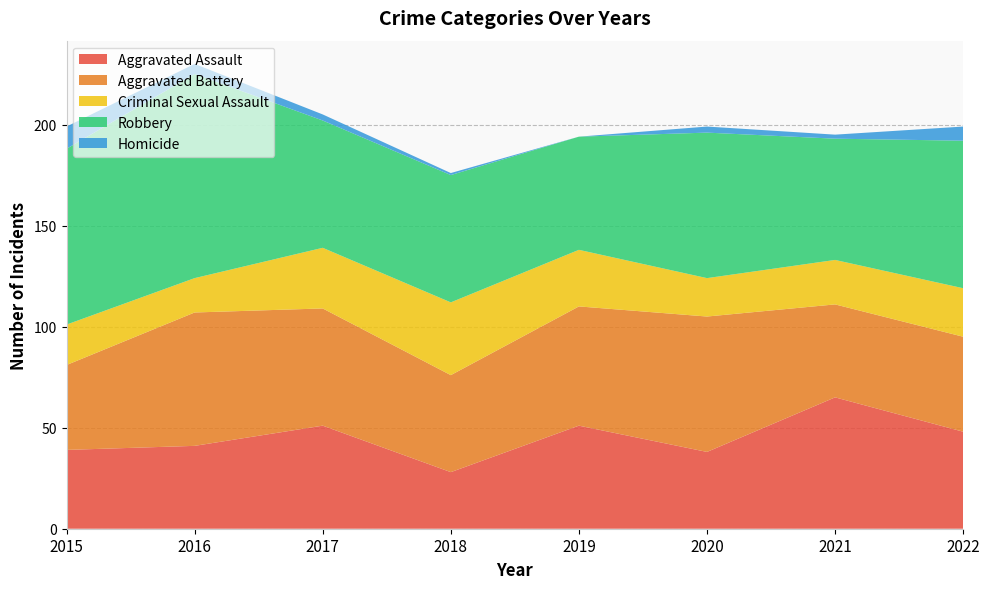

Reading left to right, transcribe all the data shown in this chart.

Aggravated Assault: 2015=39	2016=41	2017=51	2018=28	2019=51	2020=38	2021=65	2022=48
Aggravated Battery: 2015=42	2016=66	2017=58	2018=48	2019=59	2020=67	2021=46	2022=47
Criminal Sexual Assault: 2015=20	2016=17	2017=30	2018=36	2019=28	2020=19	2021=22	2022=24
Robbery: 2015=87	2016=101	2017=63	2018=63	2019=56	2020=72	2021=60	2022=73
Homicide: 2015=11	2016=5	2017=3	2018=1	2019=0	2020=3	2021=2	2022=7